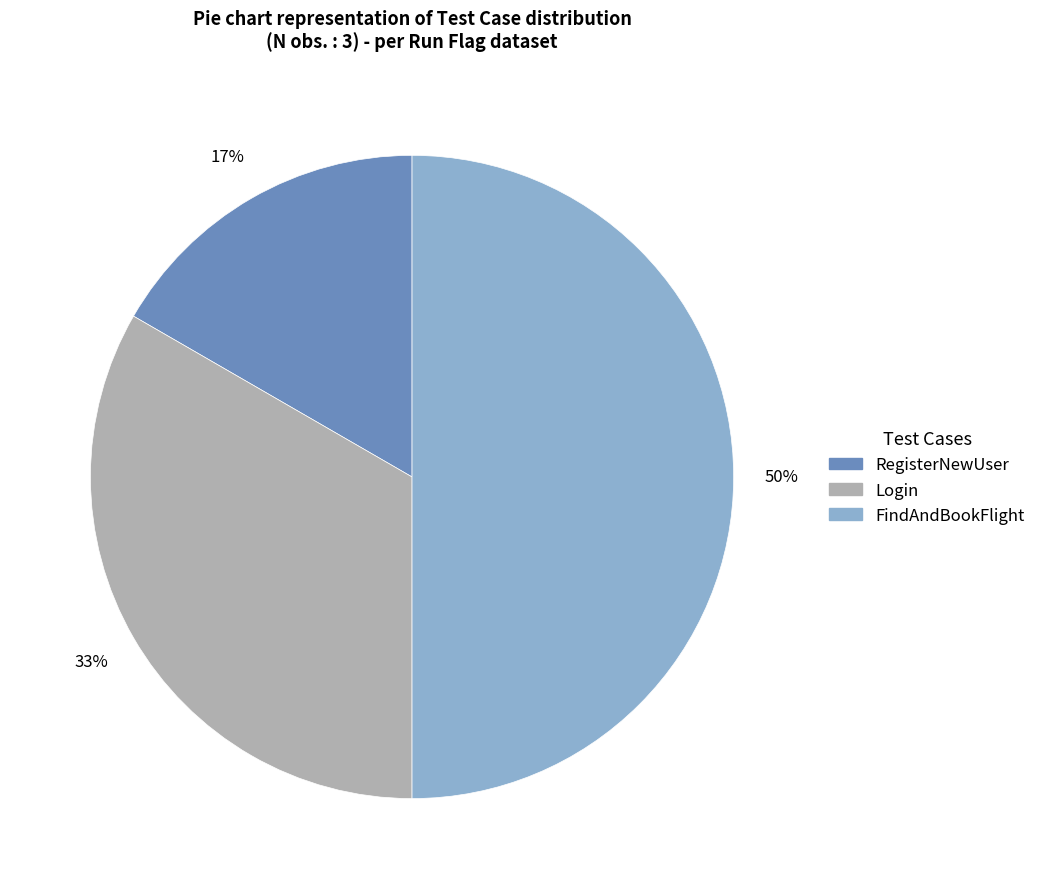

Is the sum of FindAndBookFlight and Login greater than half?

Yes